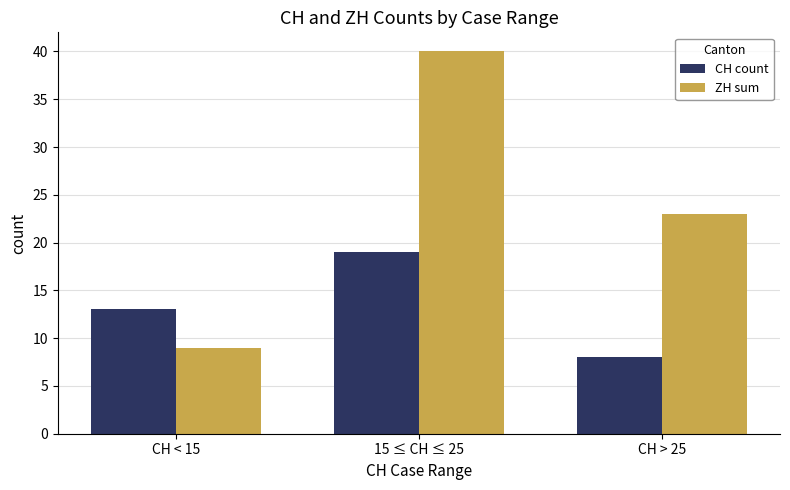

Read the ZH sum value at 15 ≤ CH ≤ 25, to the nearest 10.

40